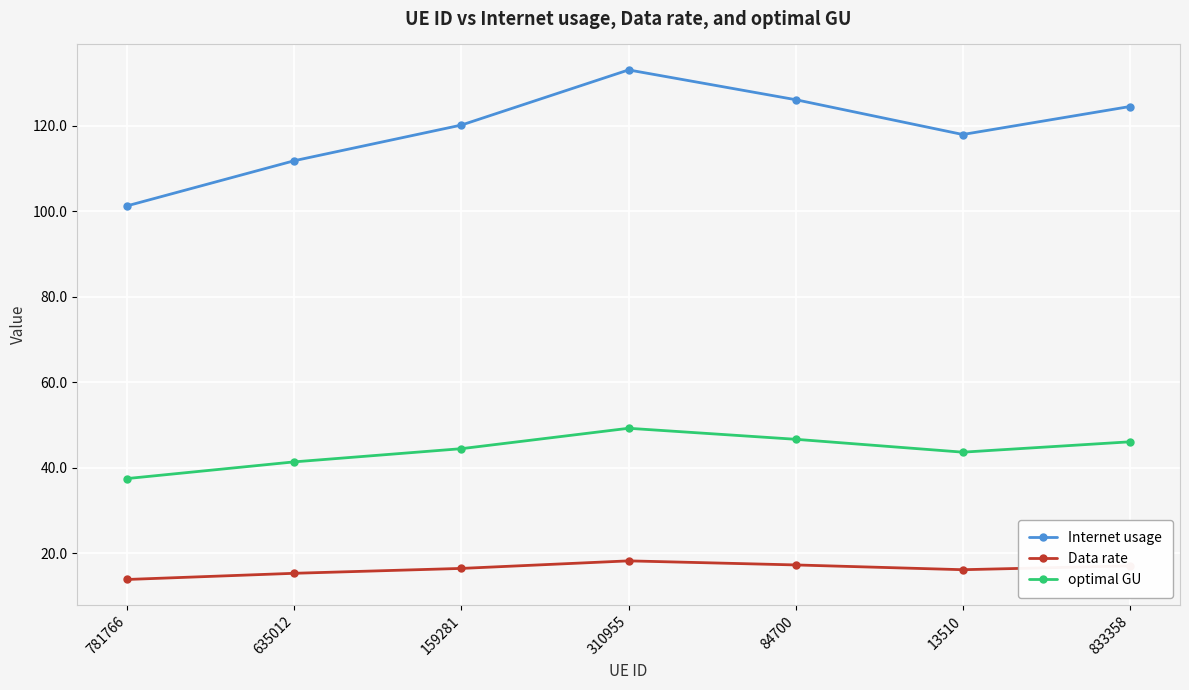

What position from the left is 833358?

7